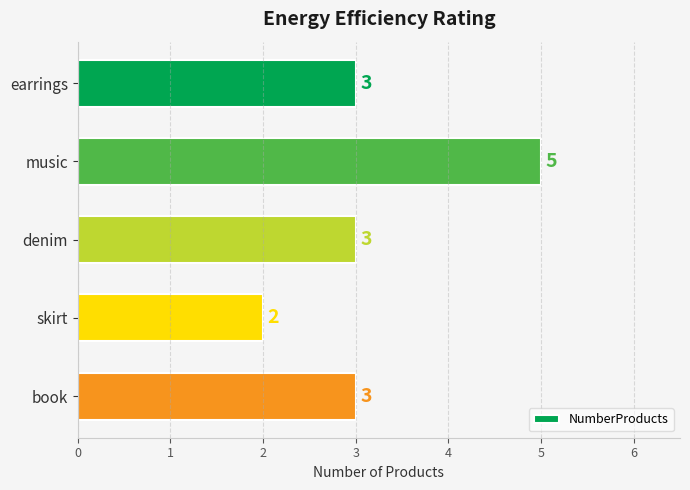

Which has a higher value, music or skirt?

music